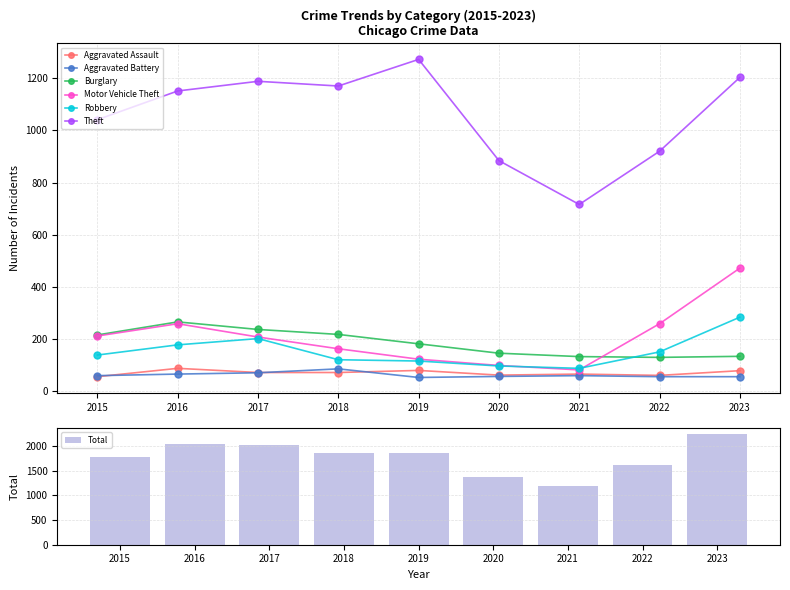

Reading left to right, what are all the values shown in this chart?

Aggravated Assault: 56	88	72	72	80	62	66	61	79
Aggravated Battery: 60	66	71	86	53	57	60	56	56
Burglary: 216	266	237	218	182	146	133	130	134
Motor Vehicle Theft: 212	259	208	163	123	99	82	259	472
Robbery: 139	178	202	121	116	97	88	151	284
Theft: 1041	1151	1188	1170	1272	884	716	920	1203